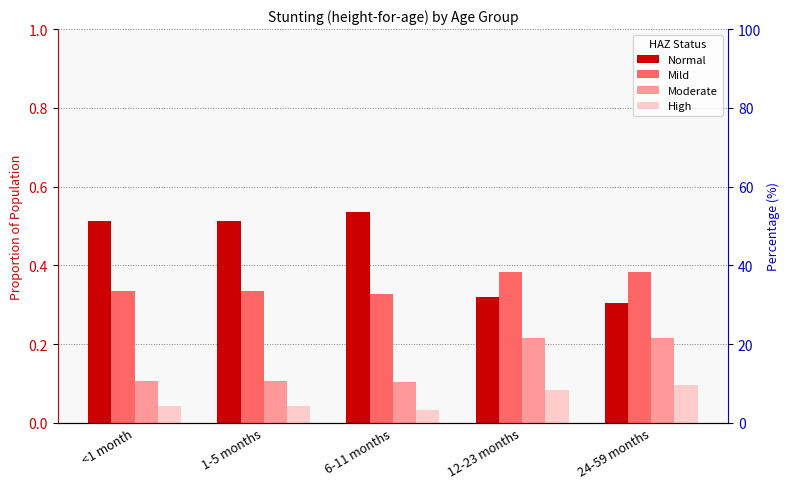

How many Moderate values are between 0 and 1?

5